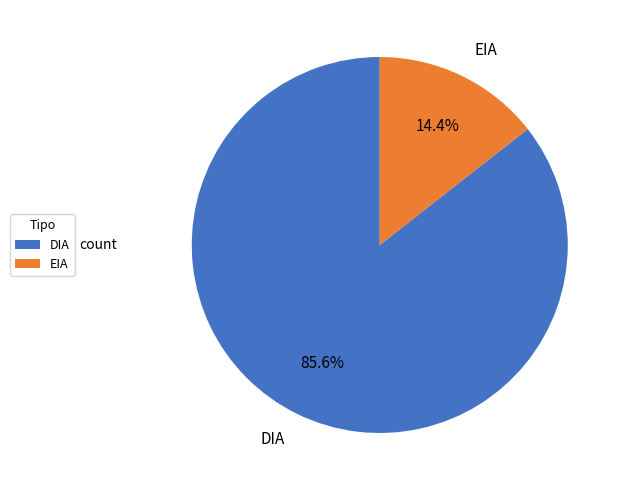

How many segments does this pie chart have?

2